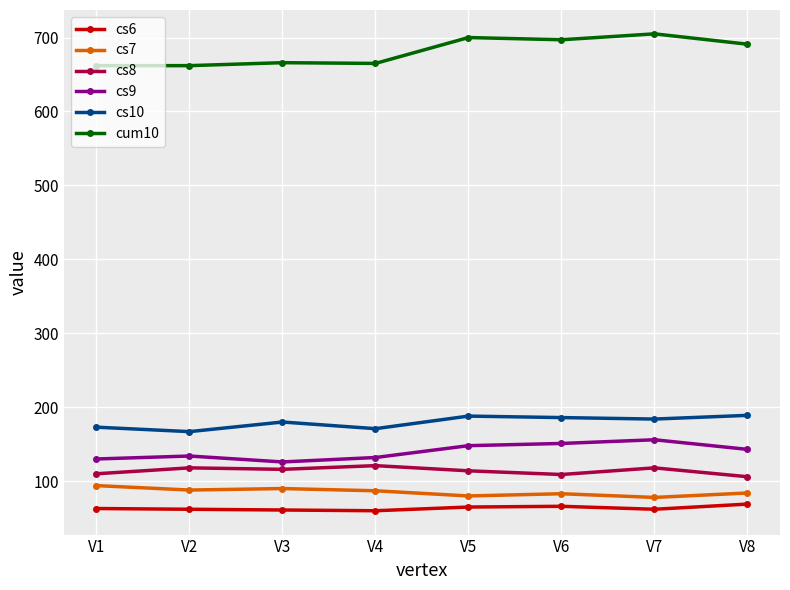

What is the lowest value of the cs6 series?

60